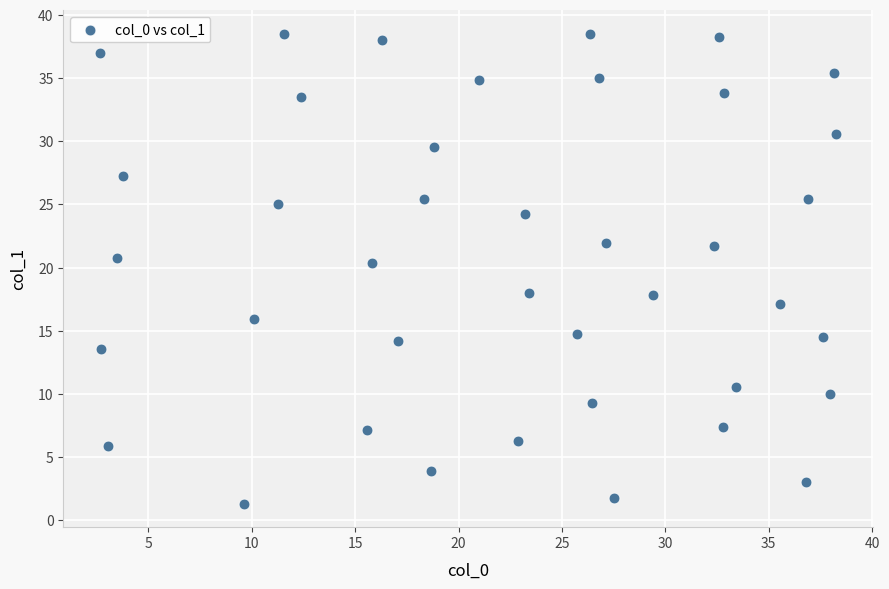

What is the range of X values (max minus min)?

35.6